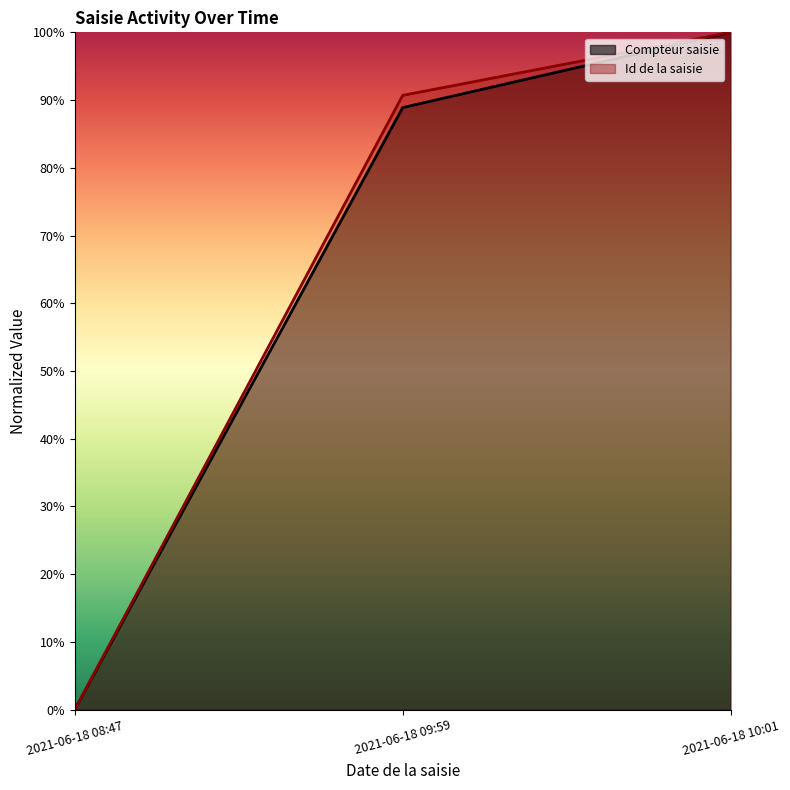

The Compteur saisie series shows 0.4 at 2021-06-18 09:59. True or false?

False